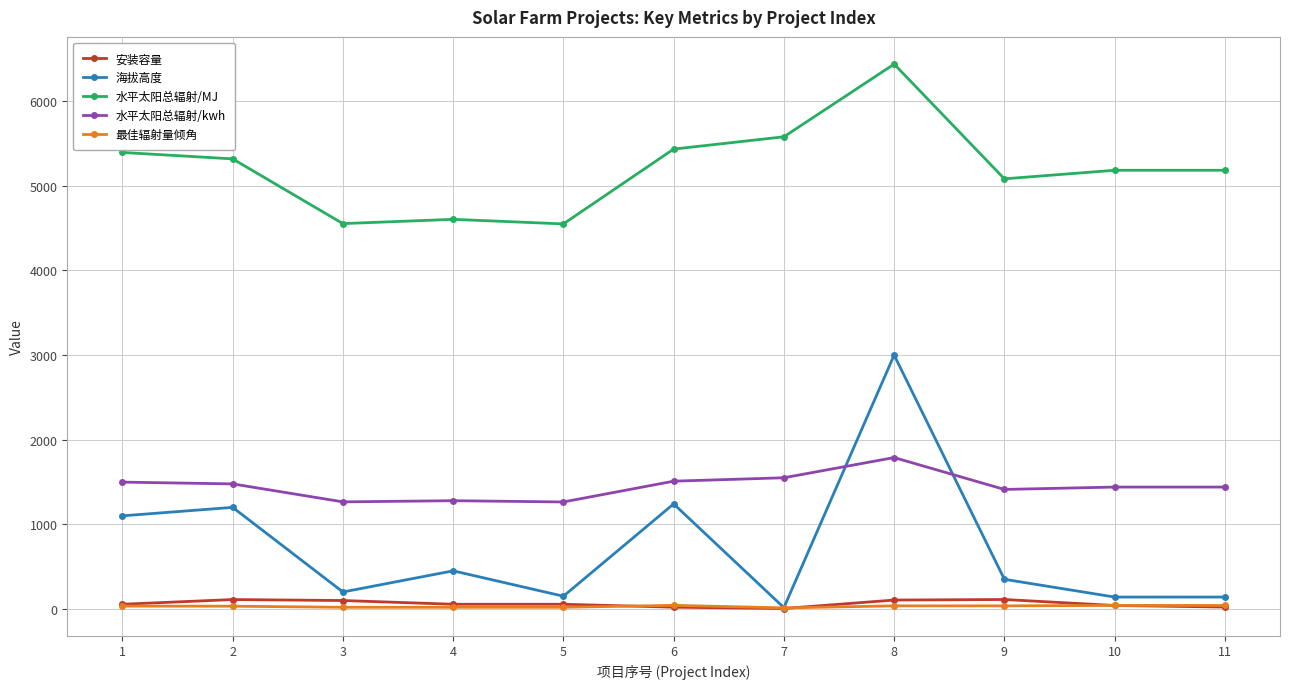

True or false: 水平太阳总辐射/MJ and 安装容量 intersect in this chart.

False